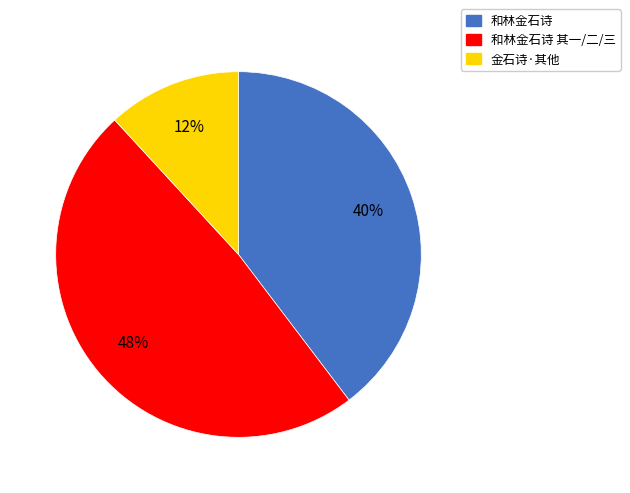

To the nearest percent, what is the difference between the 和林金石诗 and 金石诗·其他 slice percentages?

28%